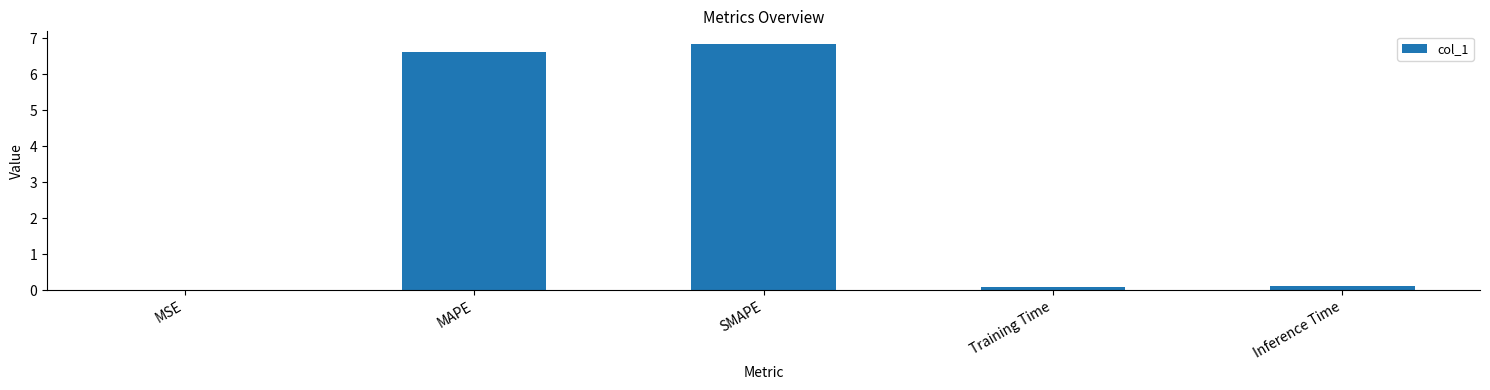

The value at MSE is 0.0. True or false?

True